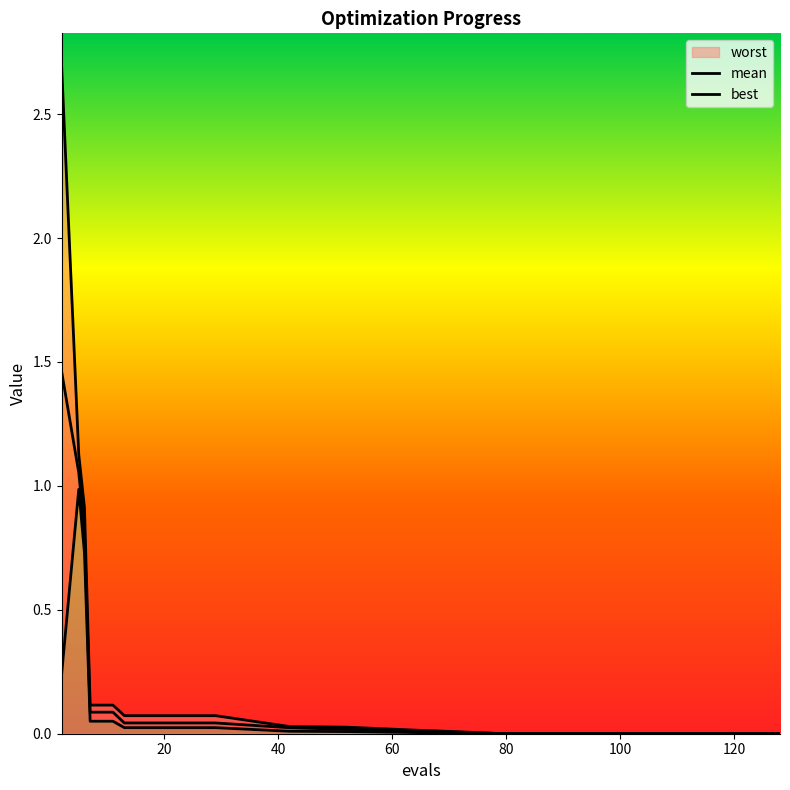

Does the chart display data point markers on the line(s)?

No